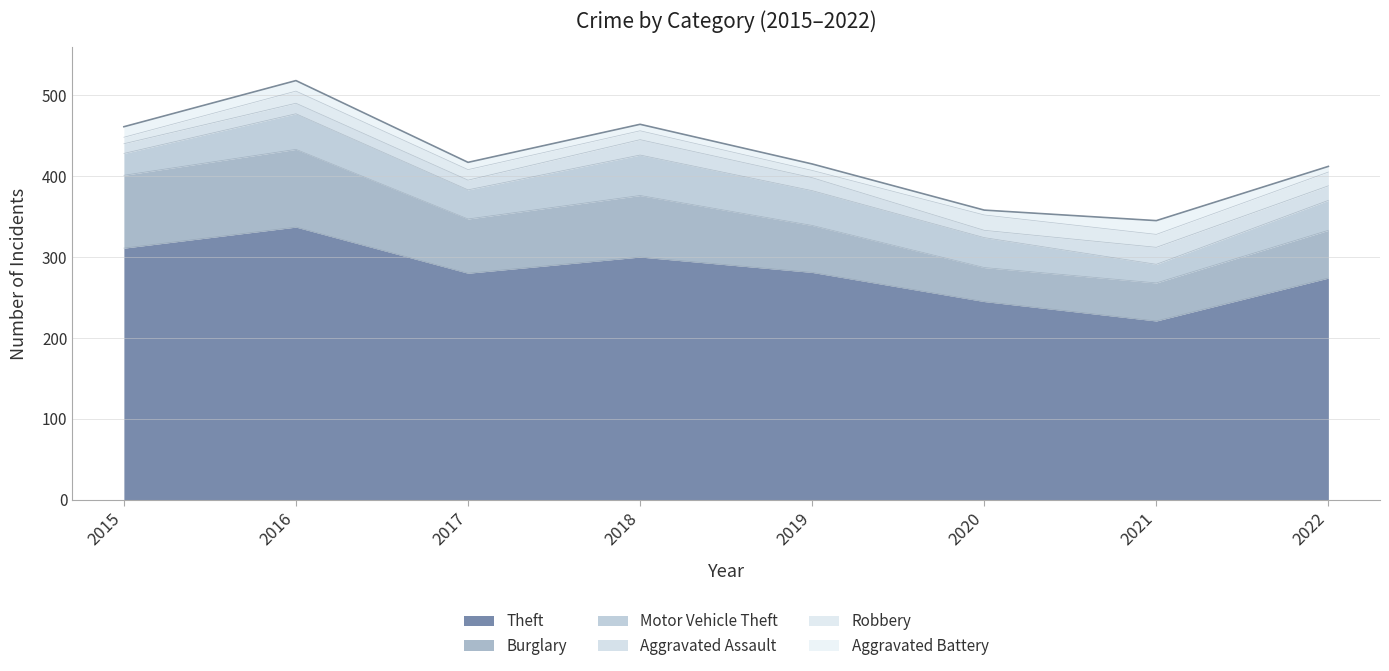

At which category is the sum across all series the highest?

2016